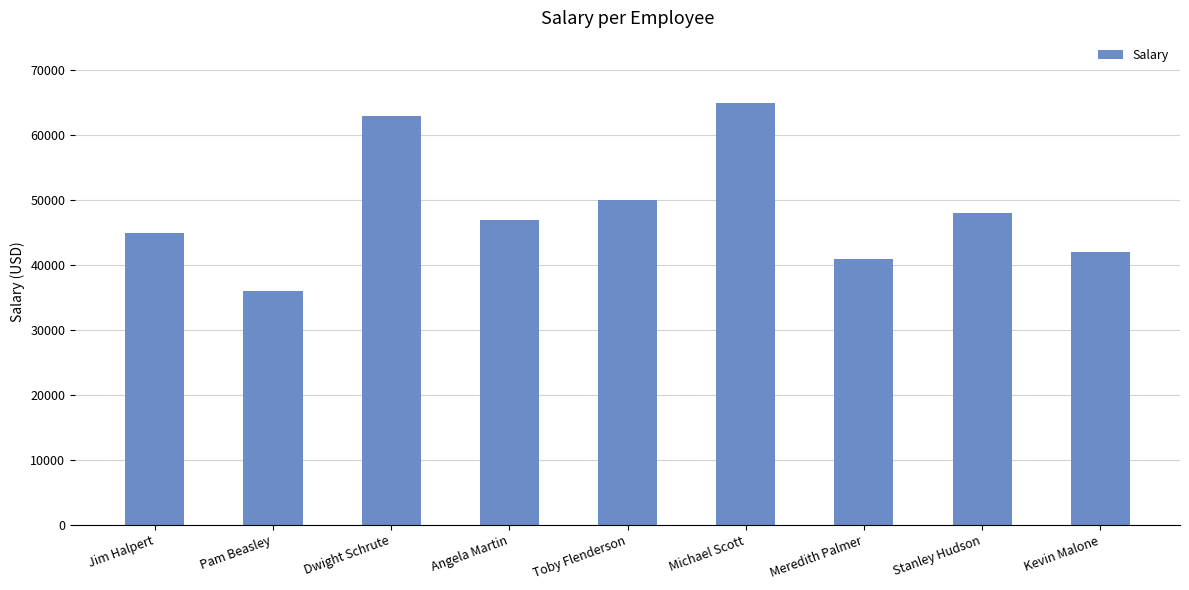

Reading left to right, what are all the values shown in this chart?

45000	36000	63000	47000	50000	65000	41000	48000	42000